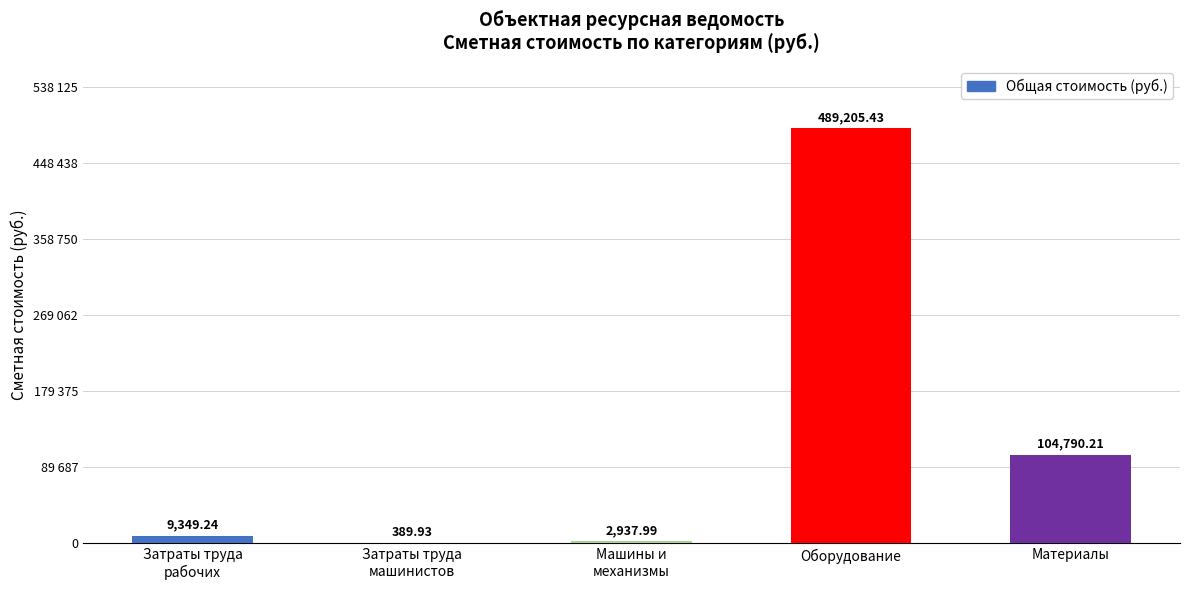

Reading left to right, extract all data points from this chart.

Затраты труда
рабочих=9349.2	Затраты труда
машинистов=389.9	Машины и
механизмы=2938.0	Оборудование=489205.4	Материалы=104790.2